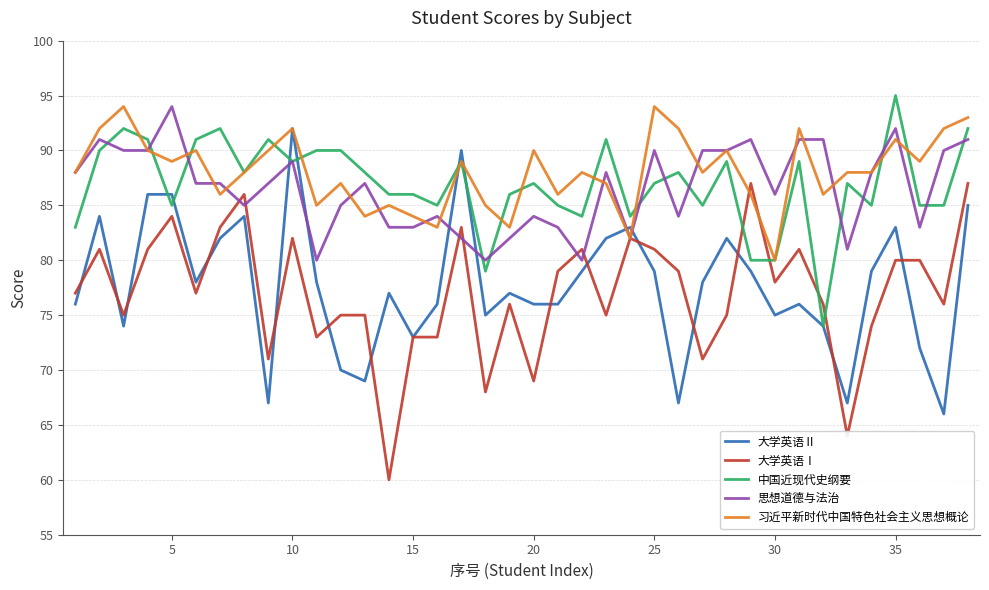

What is the minimum value for 中国近现代史纲要?

74